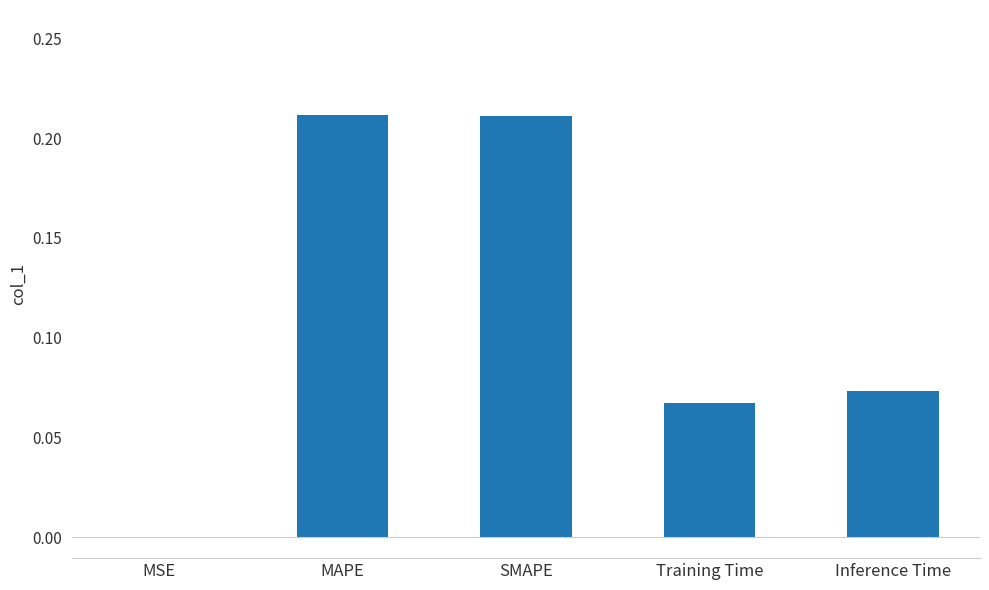

Does the chart contain stacked bars?

No